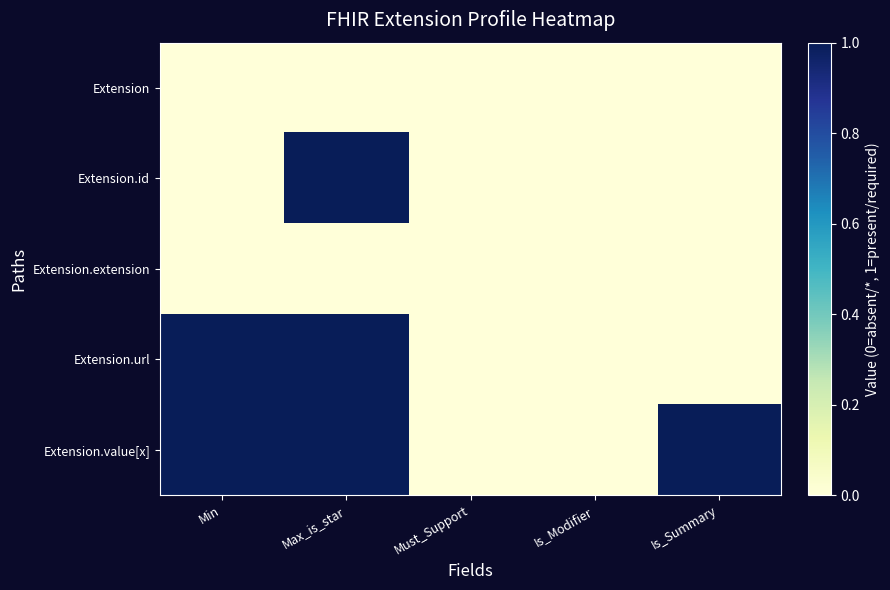

At which category does the chart reach its peak across all series?

Max_is_star